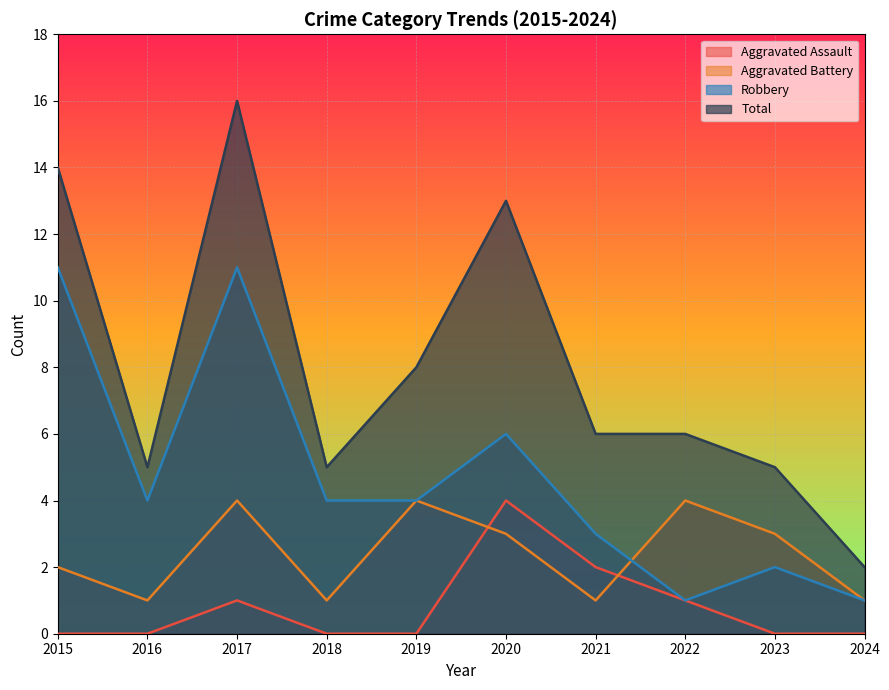

What is the sum of the Aggravated Assault values at 2022 and 2018?

1